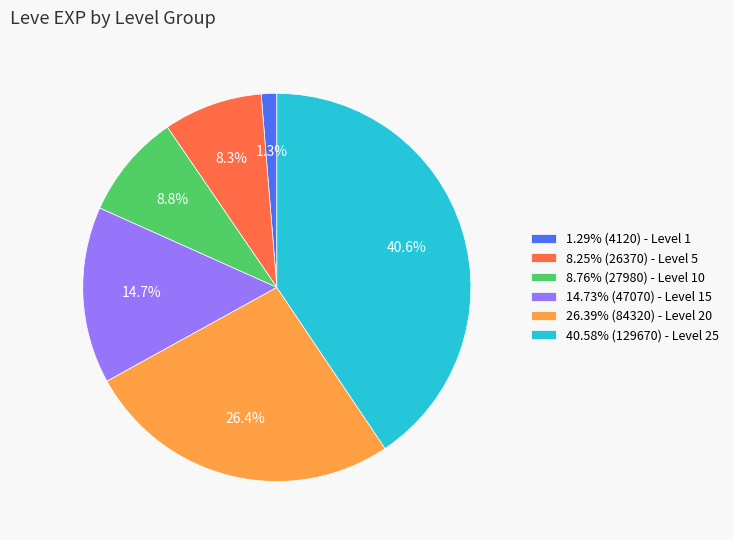

To the nearest percent, what is the average slice percentage?

17%